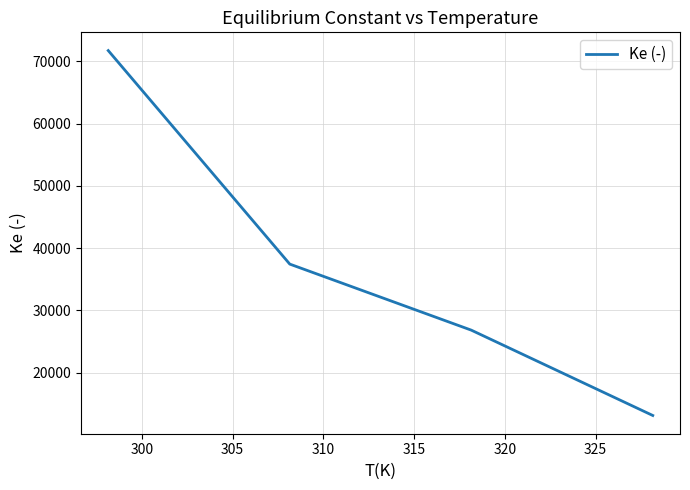

What is the maximum value shown in the chart?

71741.6